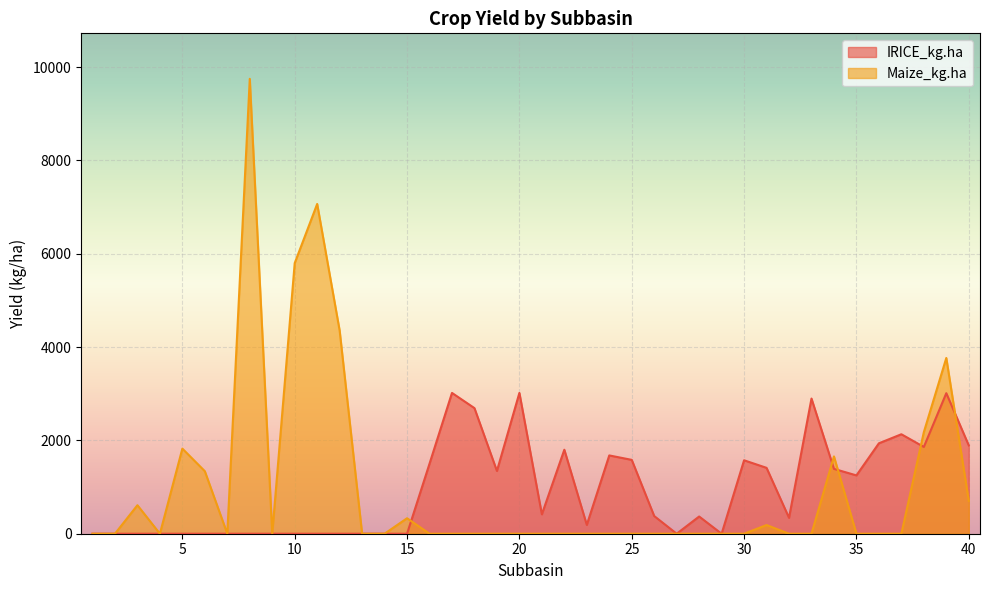

What are all the series names shown in the legend?

IRICE_kg.ha, Maize_kg.ha